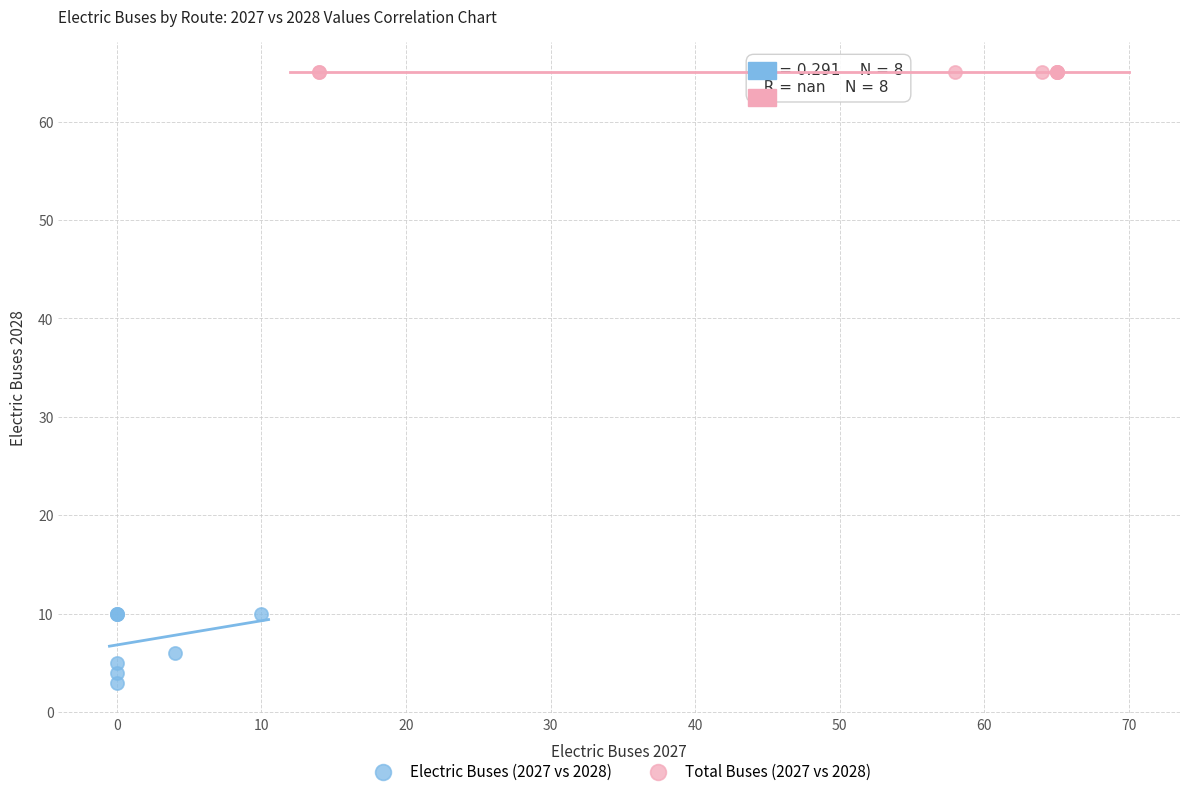

Which series contains the lowest Y value?

Electric Buses (2027 vs 2028)